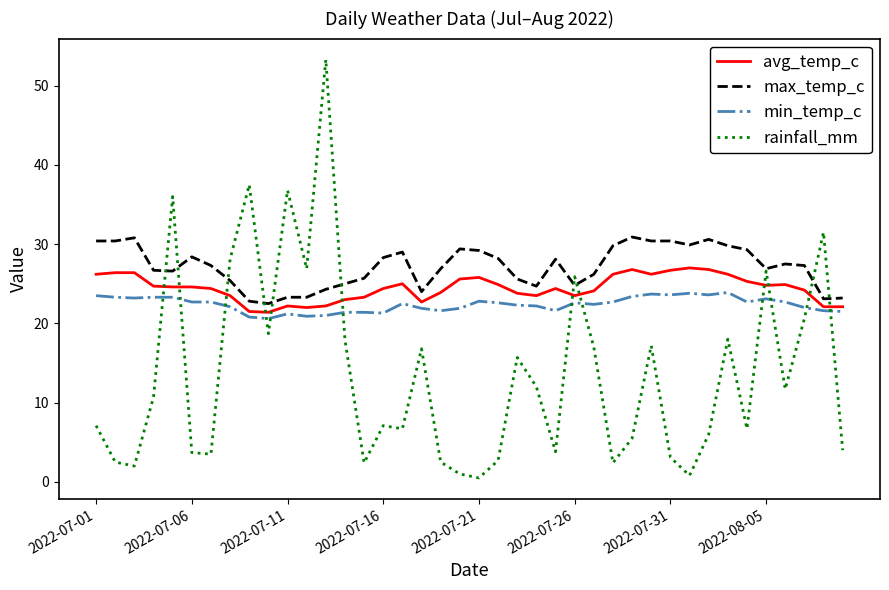

Which series has the largest range (max minus min)?

rainfall_mm